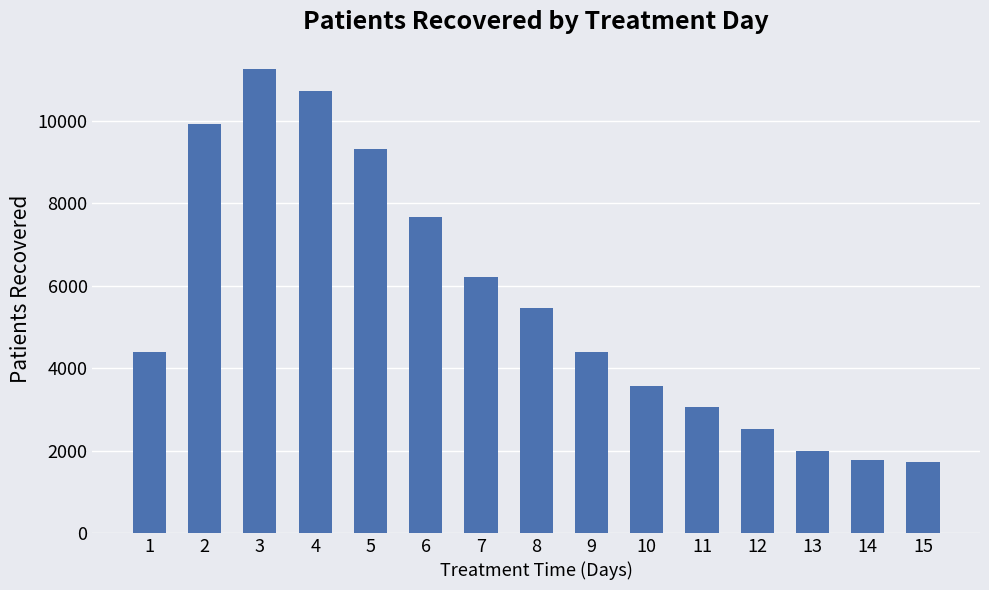

What is the average value?

5601